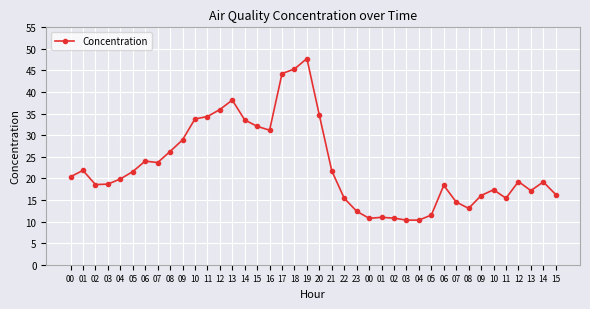

Which category has the highest value across all series?

19